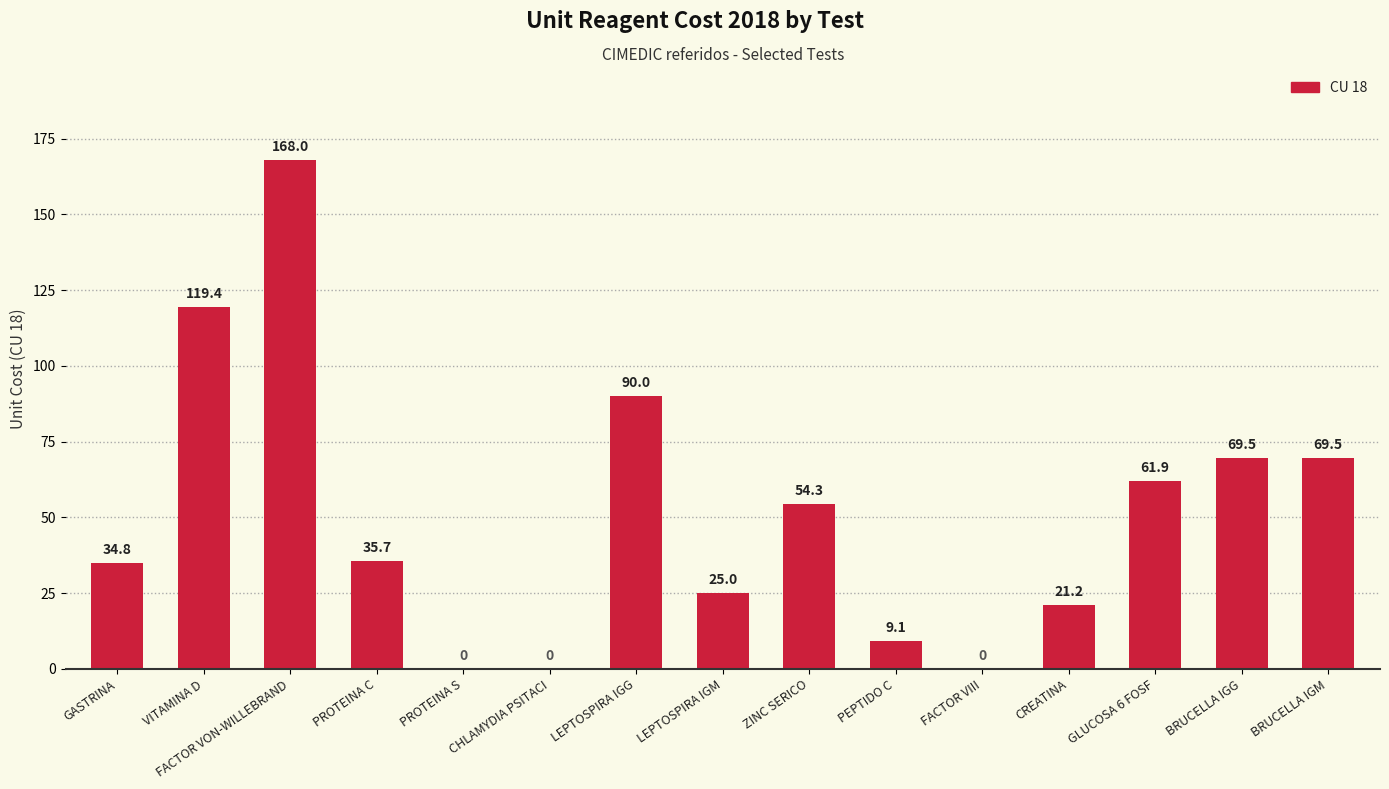

At which label does the data first exceed 35?

VITAMINA D